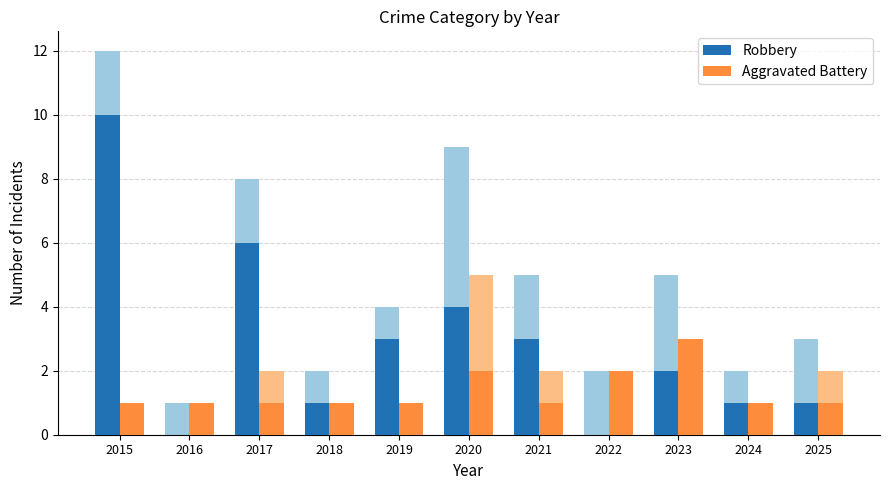

Read the Aggravated Battery value at 2017.

1